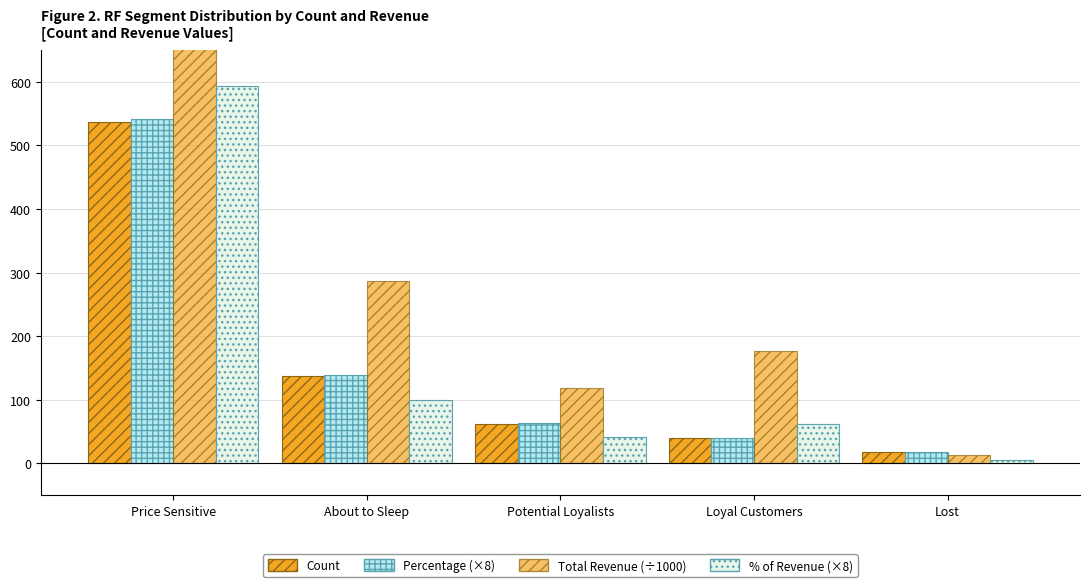

At how many categories does at least one series exceed 687?

1